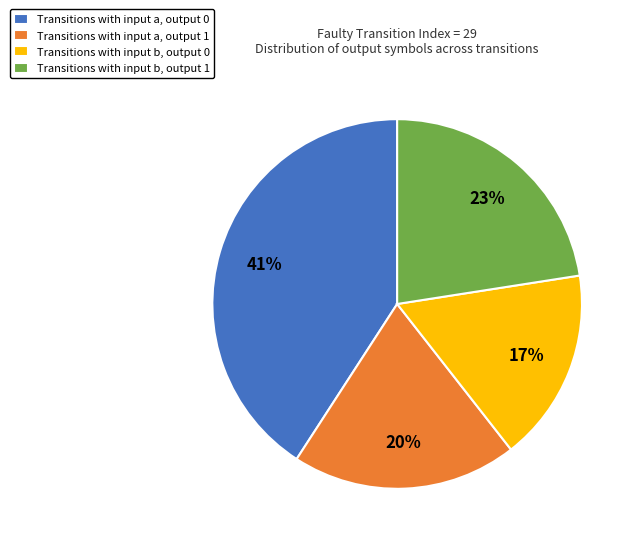

Which category has the biggest portion of the pie?

Transitions with input a, output 0